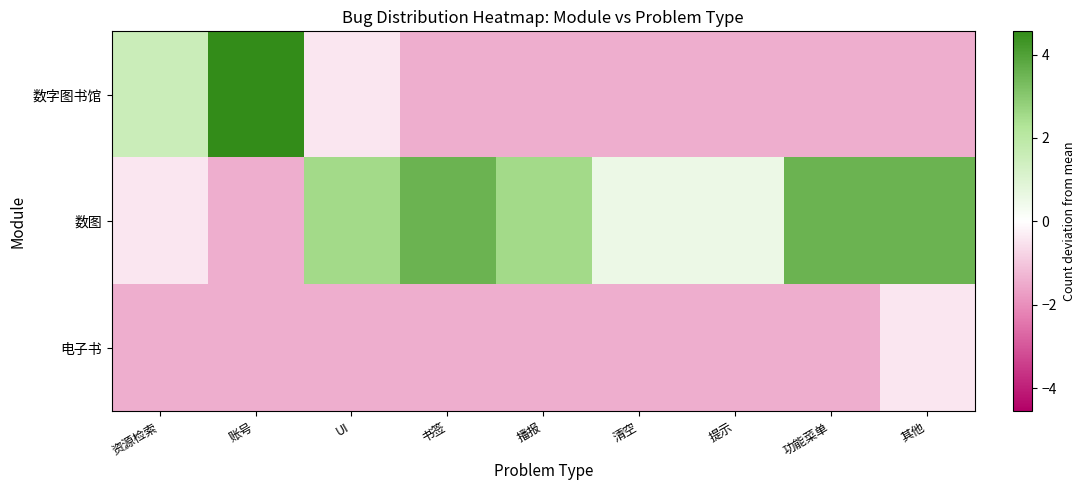

Which label corresponds to the smallest value in the chart?

书签